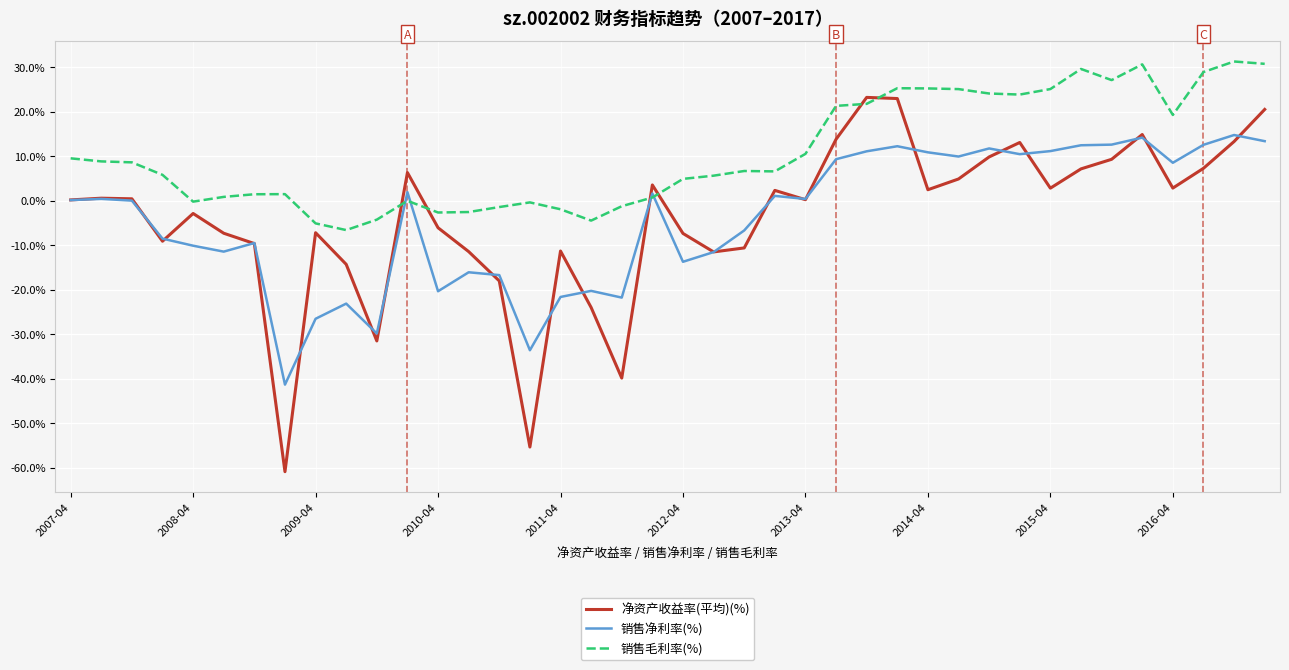

What are all the series names shown in the legend?

净资产收益率(平均)(%), 销售净利率(%), 销售毛利率(%)